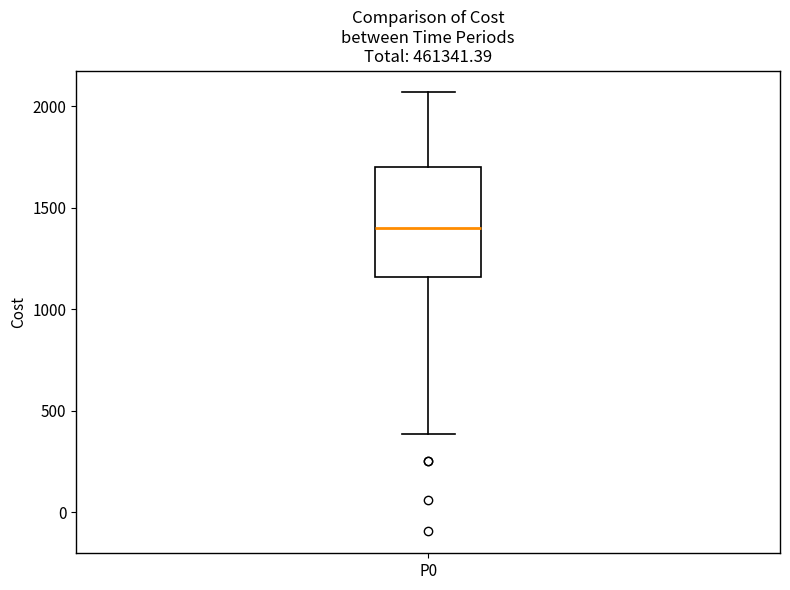

Read this box plot against the y-axis: the position of the median line, the range covered by the box, and the ends of both whiskers. The values are not printed on the chart, so give them approximately, as read against the axis.

median 1400, box 1150 to 1700, whiskers 400 to 2050